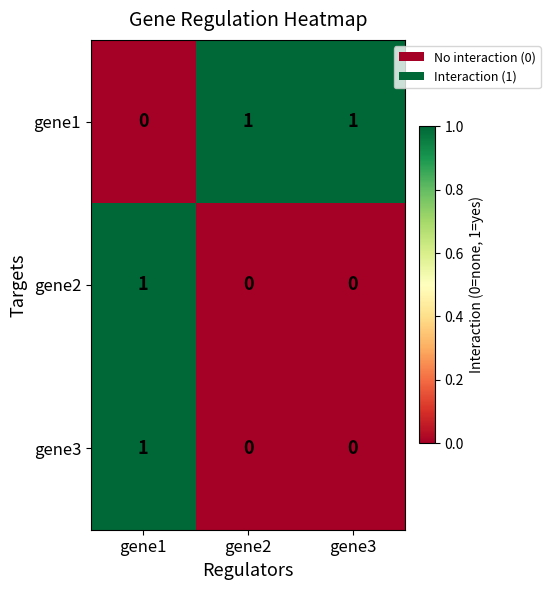

Where is gene1 nearest to the value 0?

gene1